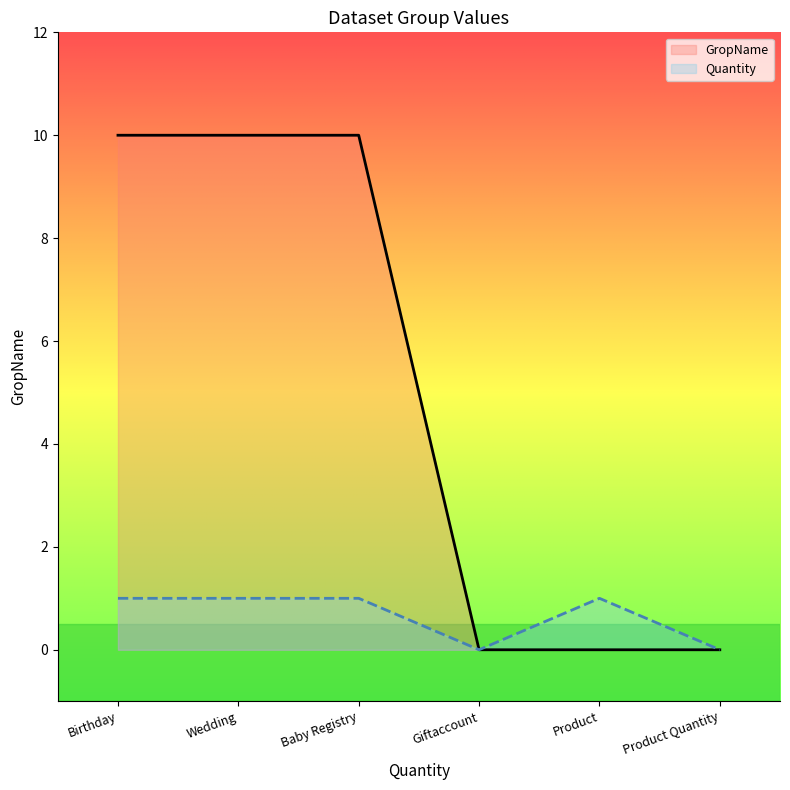

Between Baby Registry and Product, which series saw the biggest shift?

GropName